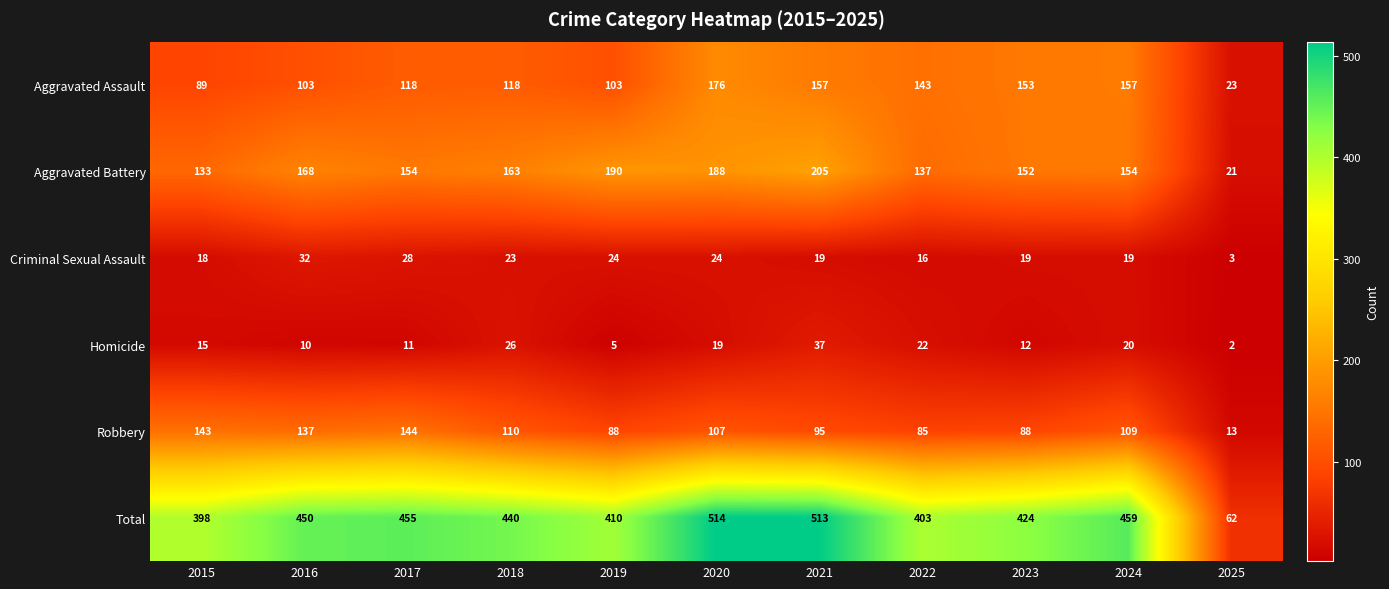

Rank the series by their maximum value, from highest to lowest.

Total, Aggravated Battery, Aggravated Assault, Robbery, Homicide, Criminal Sexual Assault